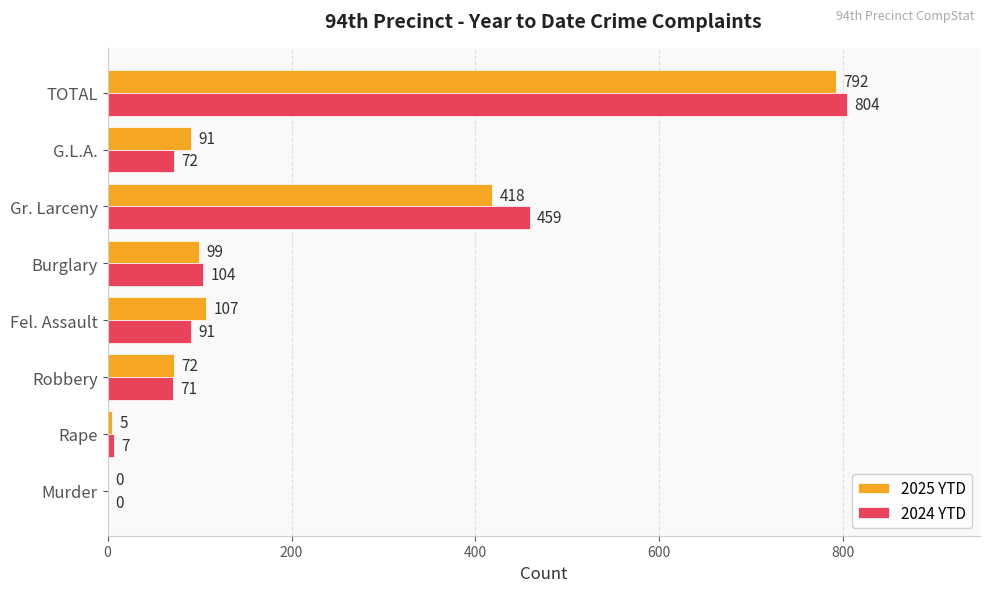

The value of 2025 YTD at G.L.A. is 130. True or false?

False